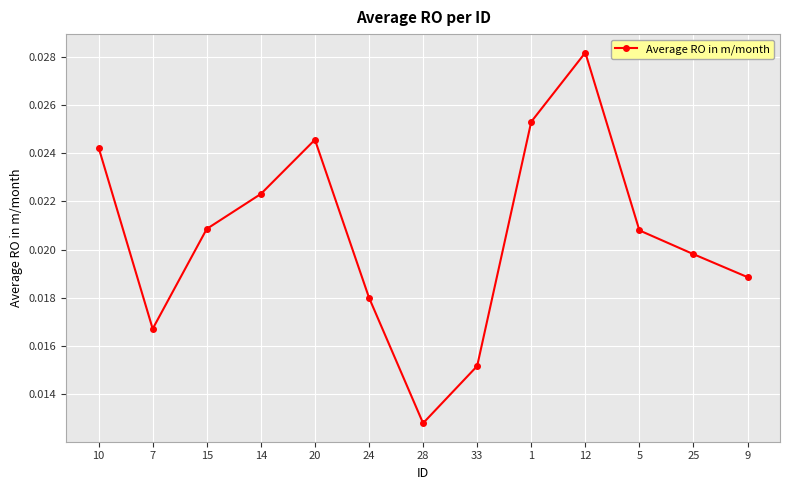

At which label is the value closest to 0?

28